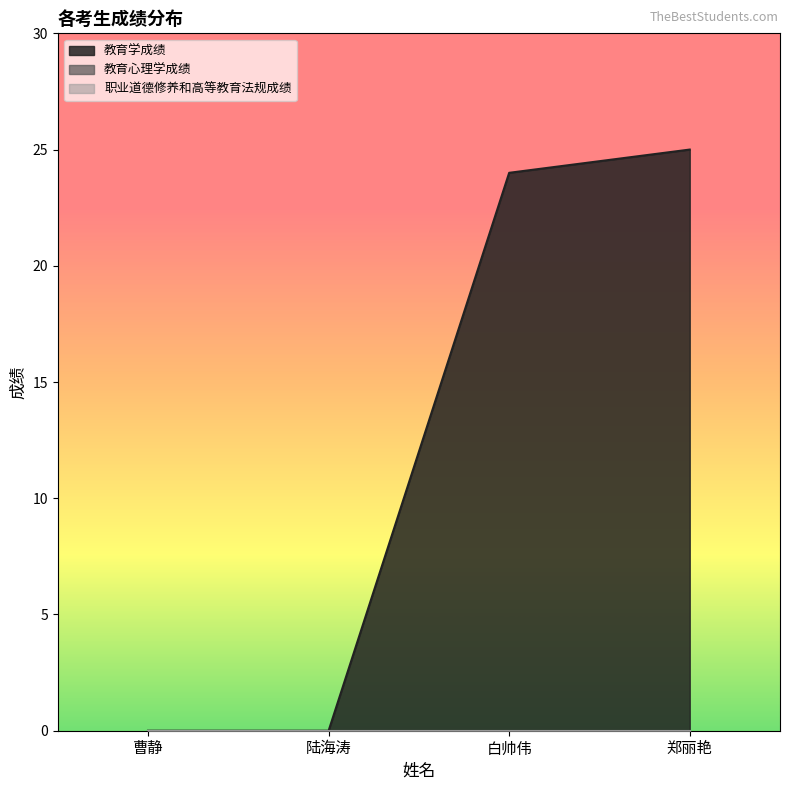

Reading left to right, extract all data points from this chart.

教育学成绩: 曹静=0	陆海涛=0	白帅伟=24	郑丽艳=25
教育心理学成绩: 曹静=0	陆海涛=0	白帅伟=0	郑丽艳=0
职业道德修养和高等教育法规成绩: 曹静=0	陆海涛=0	白帅伟=0	郑丽艳=0